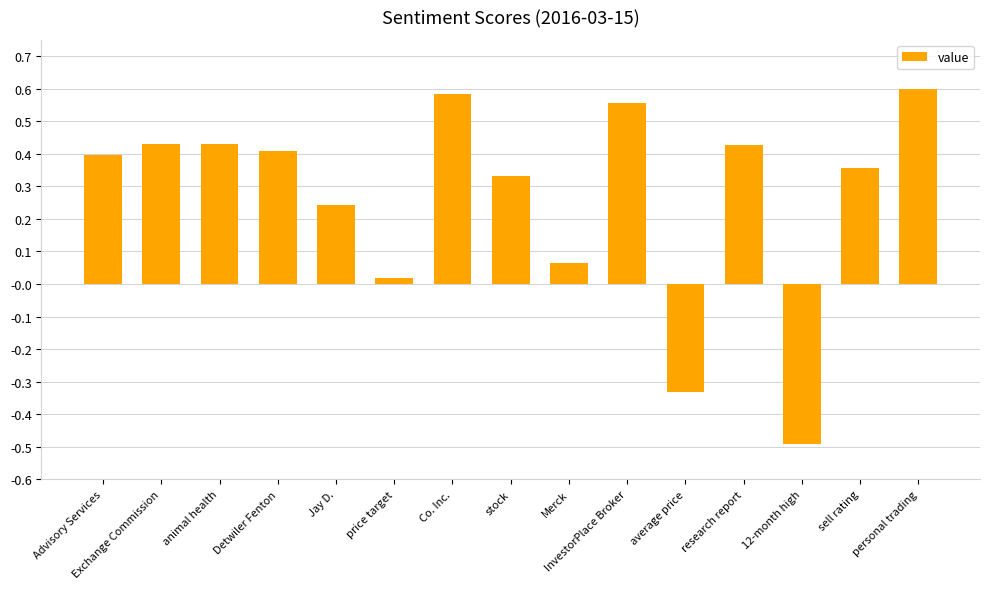

What is the difference between the second highest and minimum values?

1.1